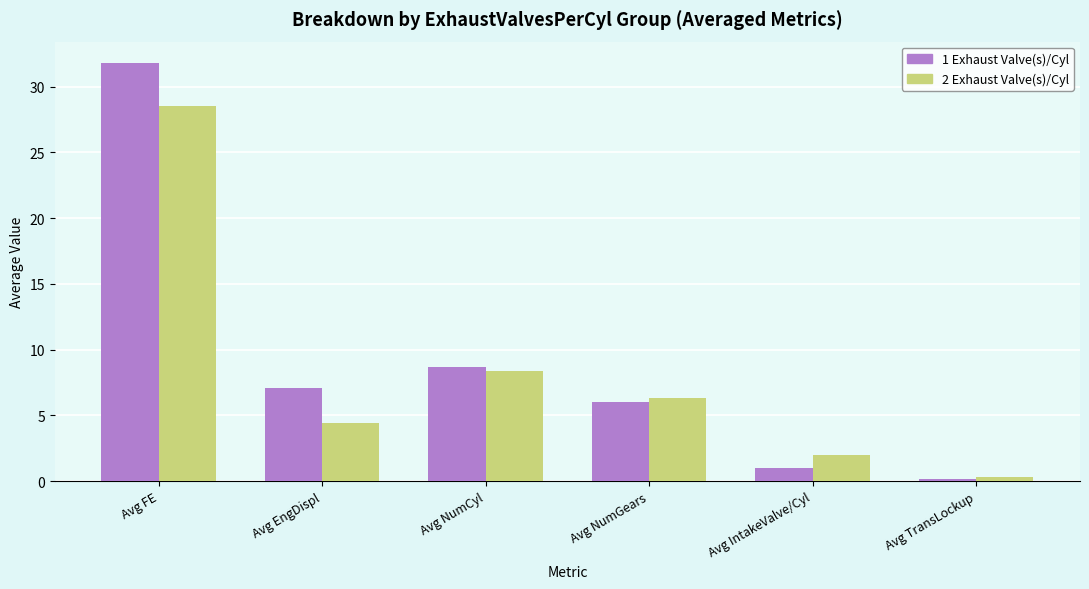

Which series has the largest range (max minus min)?

1 Exhaust Valve(s)/Cyl